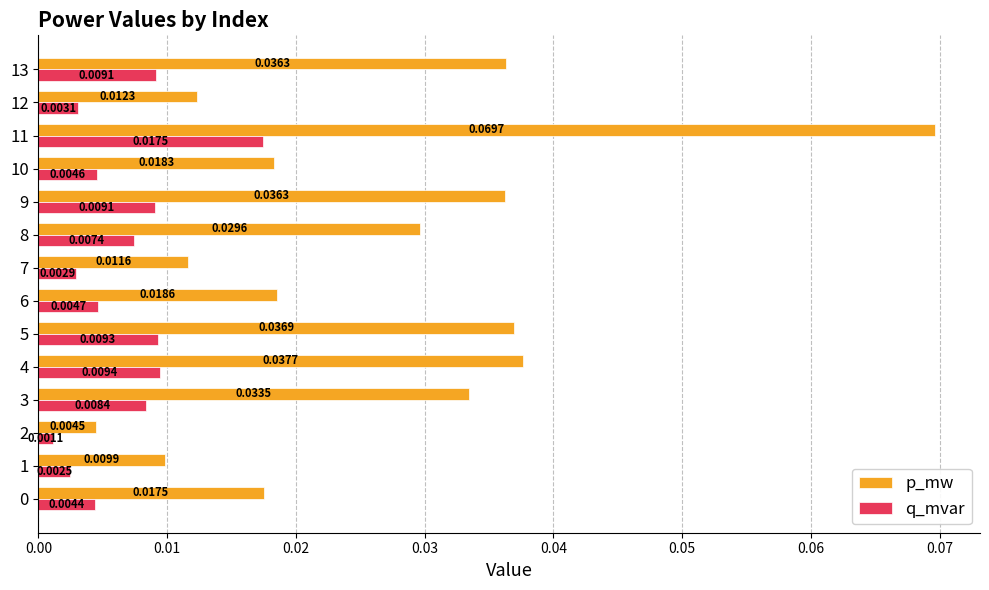

List the series in order of their peak value, lowest first.

q_mvar, p_mw